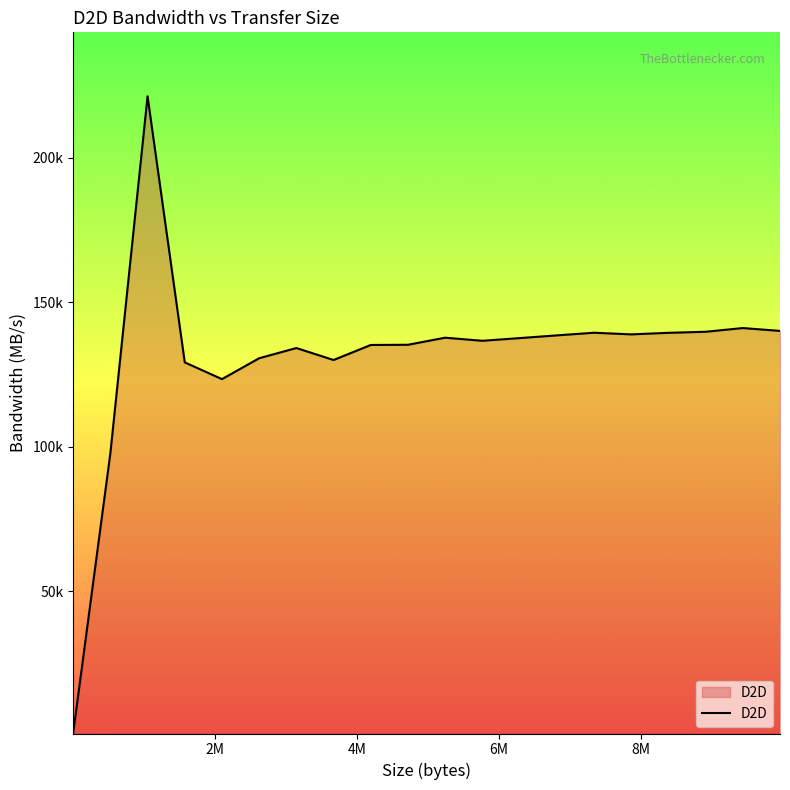

At which label is the value closest to 111050?

2098176